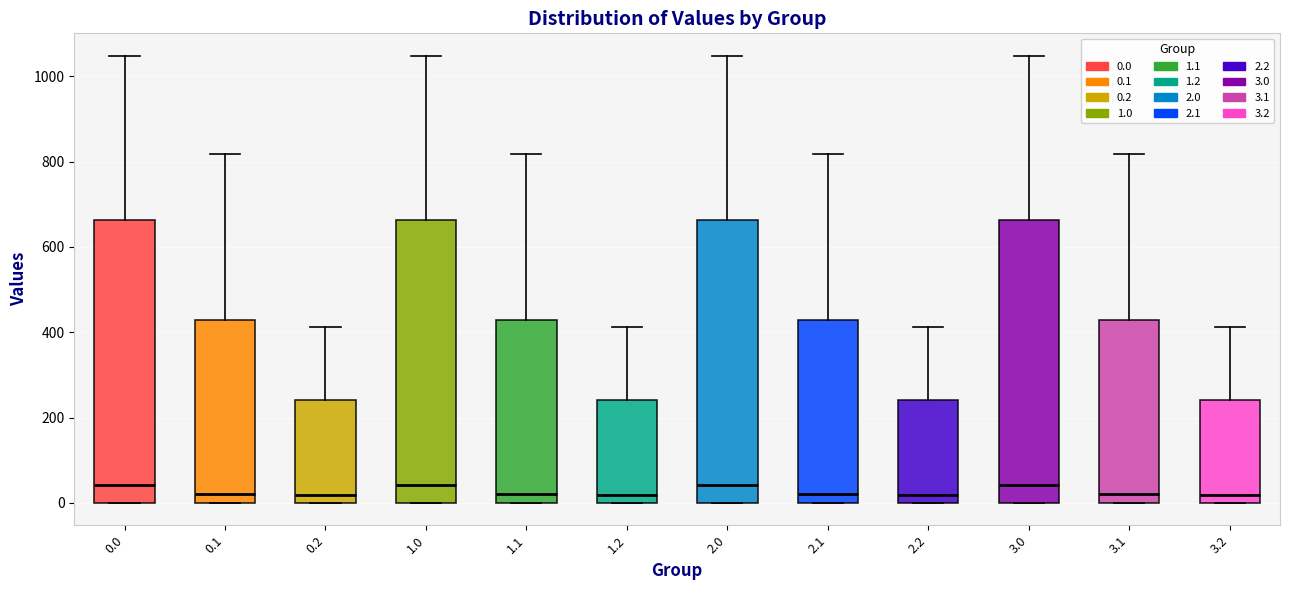

Reading left to right, read every box against the y-axis: the position of its median line, the range the box covers, and the ends of its whiskers. The values are not printed on the chart, so give them approximately, as read against the axis.

0.0: median 40, box 0 to 660, whiskers 0 to 1040
0.1: median 20, box 0 to 420, whiskers 0 to 820
0.2: median 20, box 0 to 240, whiskers 0 to 420
1.0: median 40, box 0 to 660, whiskers 0 to 1040
1.1: median 20, box 0 to 420, whiskers 0 to 820
1.2: median 20, box 0 to 240, whiskers 0 to 420
2.0: median 40, box 0 to 660, whiskers 0 to 1040
2.1: median 20, box 0 to 420, whiskers 0 to 820
2.2: median 20, box 0 to 240, whiskers 0 to 420
3.0: median 40, box 0 to 660, whiskers 0 to 1040
3.1: median 20, box 0 to 420, whiskers 0 to 820
3.2: median 20, box 0 to 240, whiskers 0 to 420